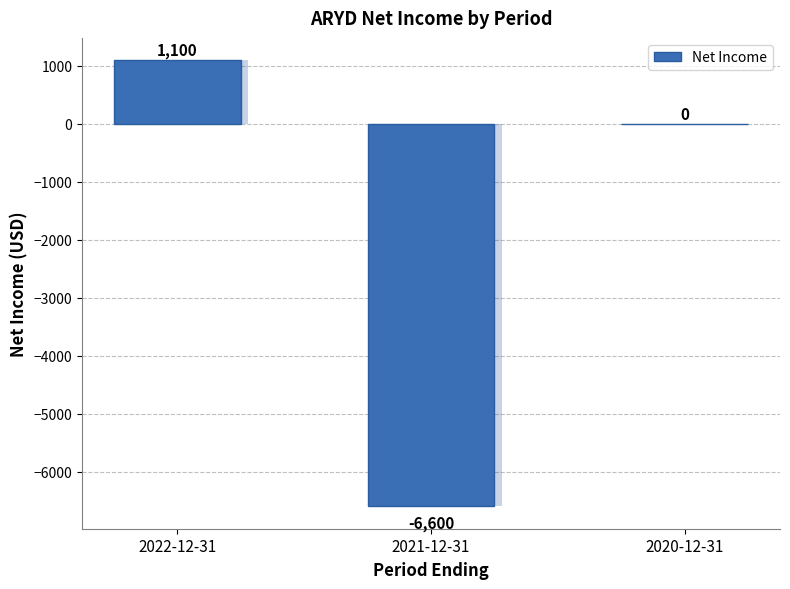

Reading left to right, what are all the values shown in this chart?

2022-12-31=1100	2021-12-31=-6600	2020-12-31=0